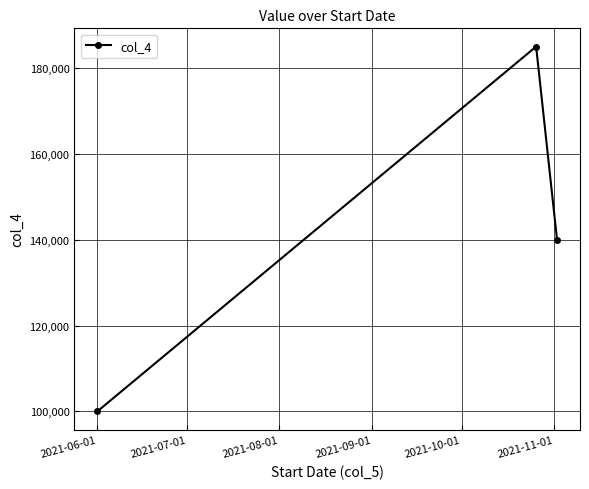

Reading left to right, what are all the values shown in this chart?

100000.0	185000.0	140011.1